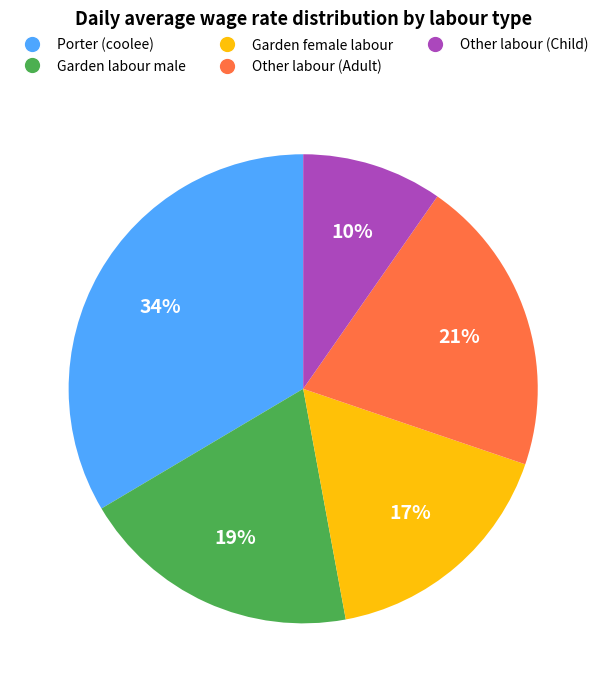

Rank the categories by value from highest to lowest.

Porter (coolee), Other labour (Adult), Garden labour male, Garden female labour, Other labour (Child)